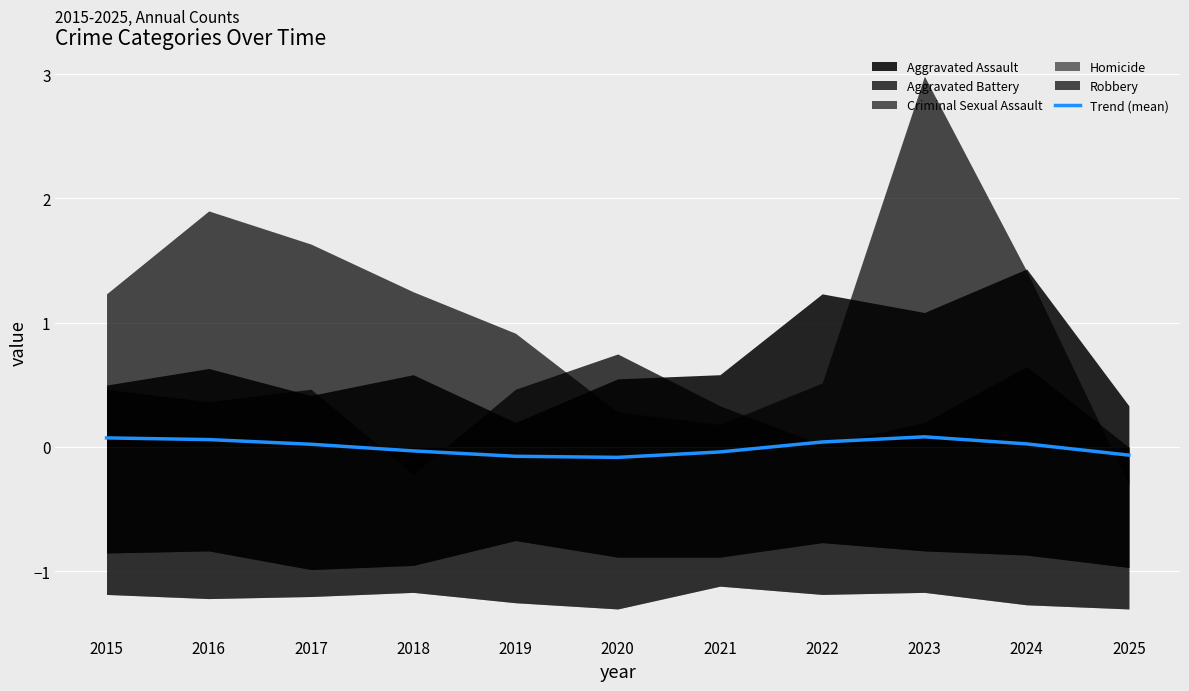

Where is the first local maximum?

2023